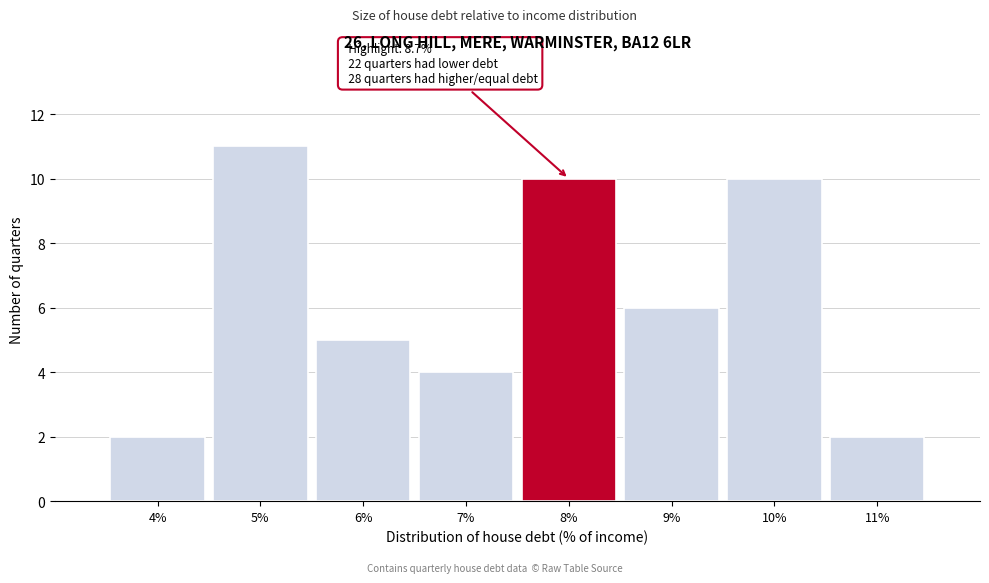

Reading right to left, extract all data points from this chart.

2	10	6	10	4	5	11	2